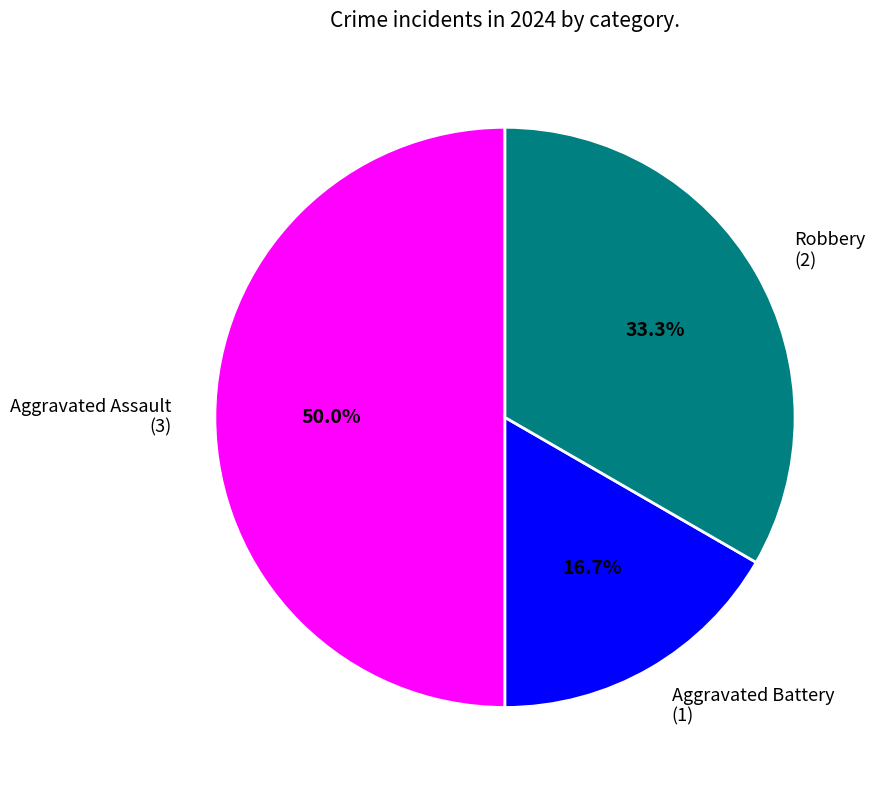

To the nearest percent, what percentage of the pie is Robbery?

33%